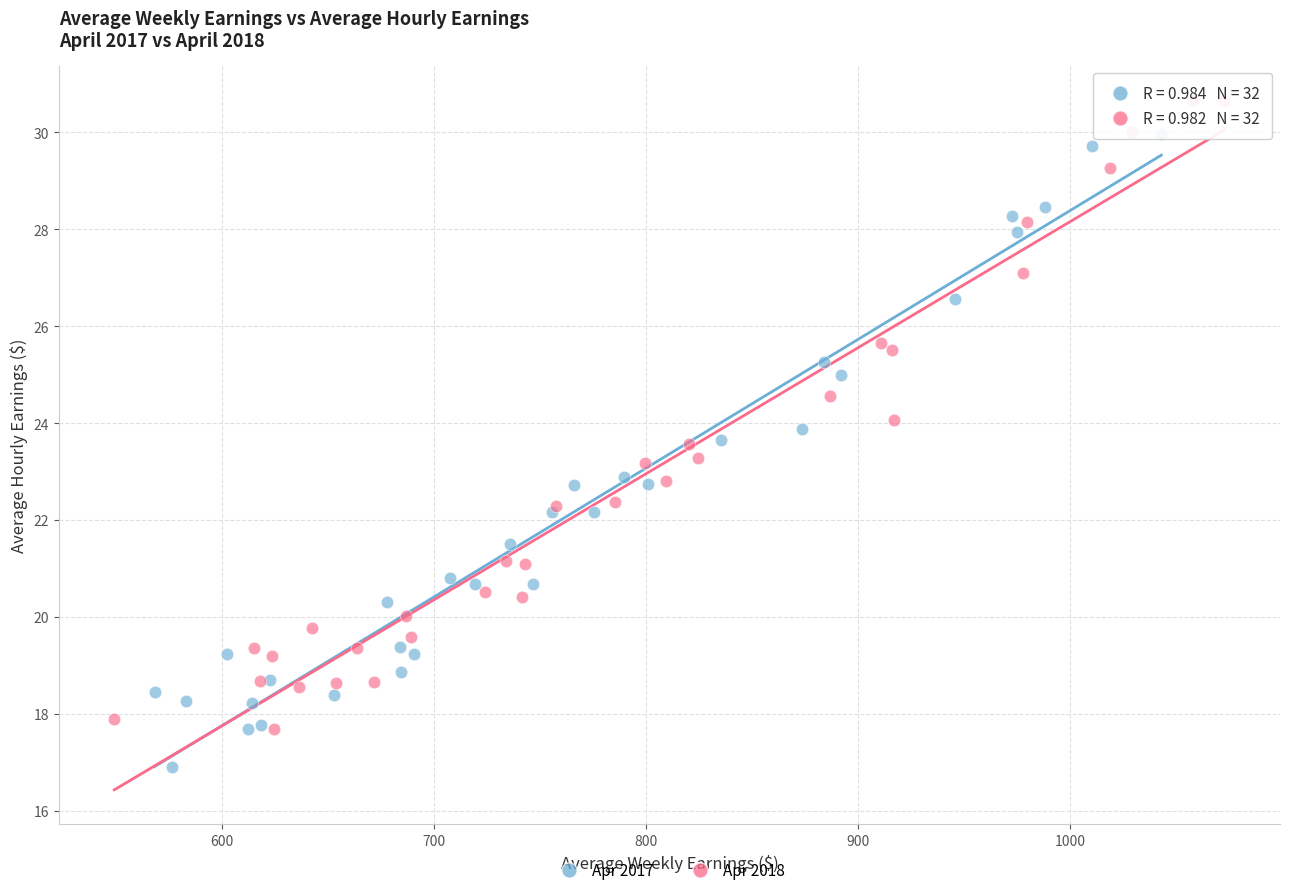

Which series contains the highest Y value?

Apr 2018